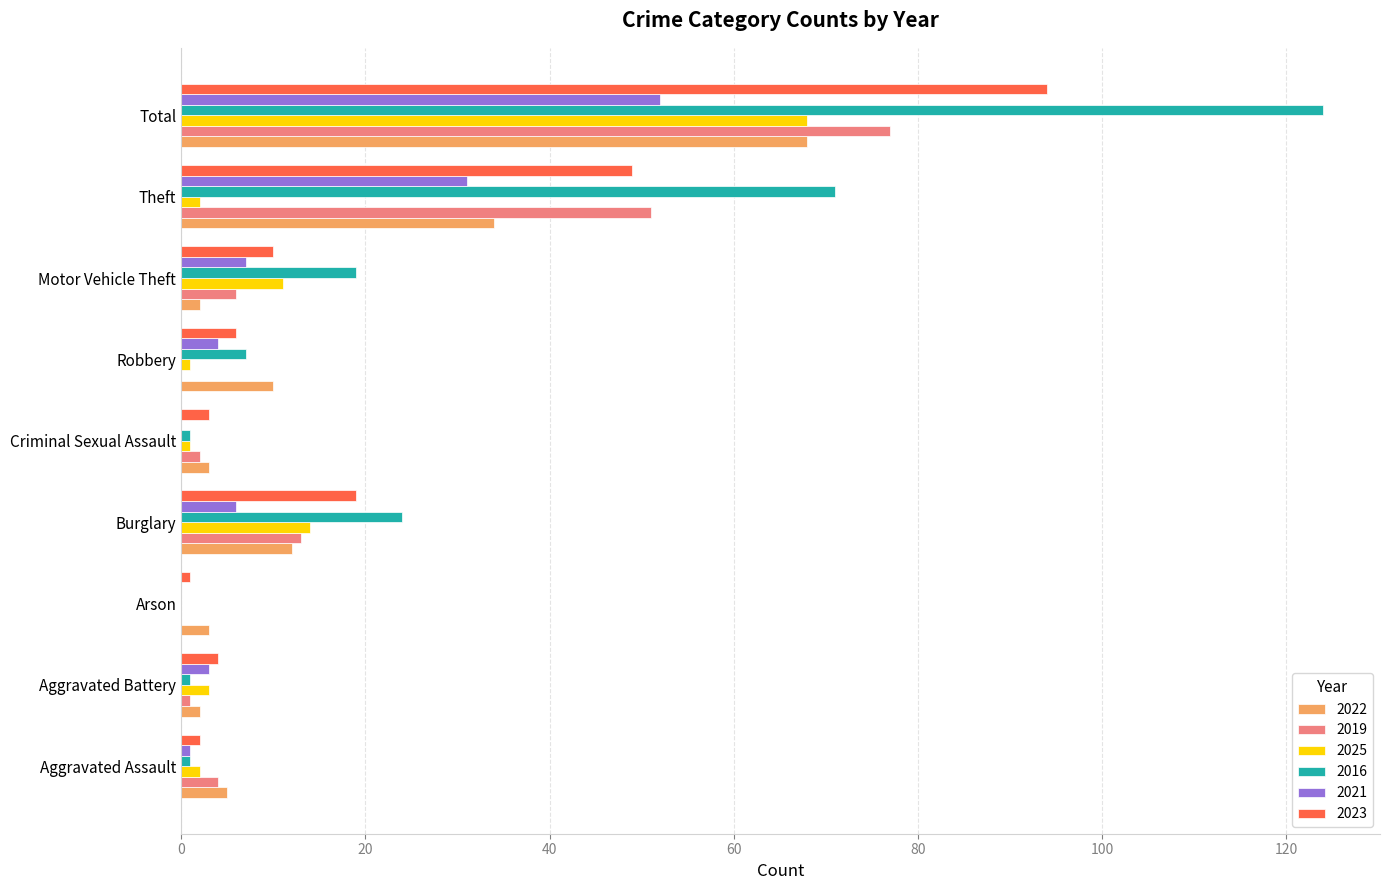

True or false: 2025 has a value of 2 at Aggravated Assault.

True